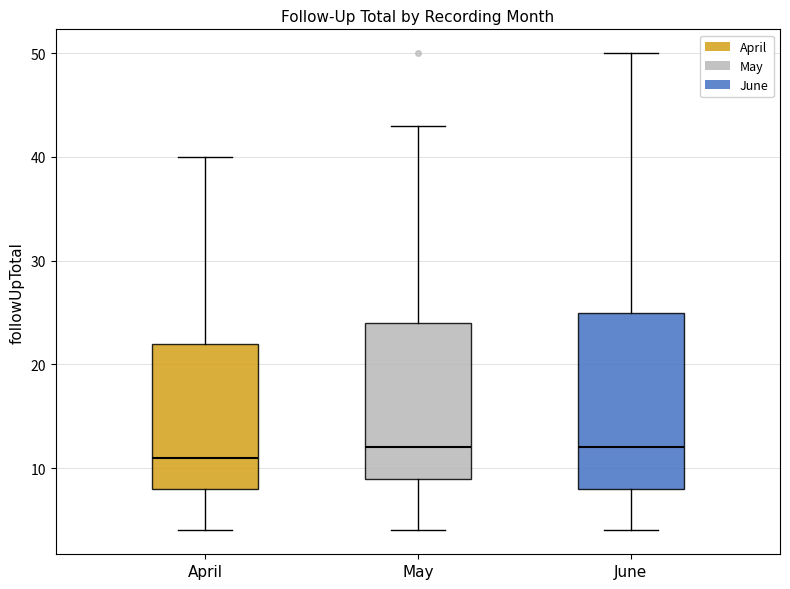

Which box is the tallest, from its lower edge to its upper edge?

June